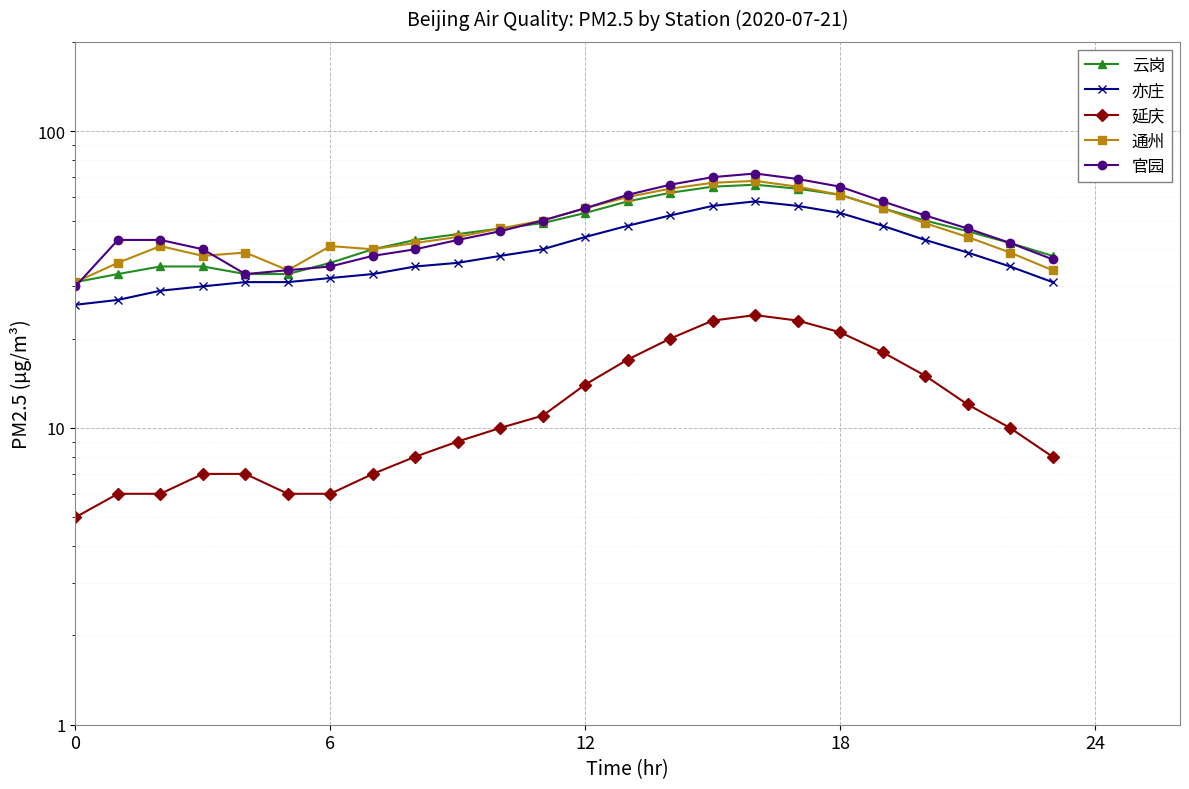

True or false: 官园 and 亦庄 cross at least once.

False